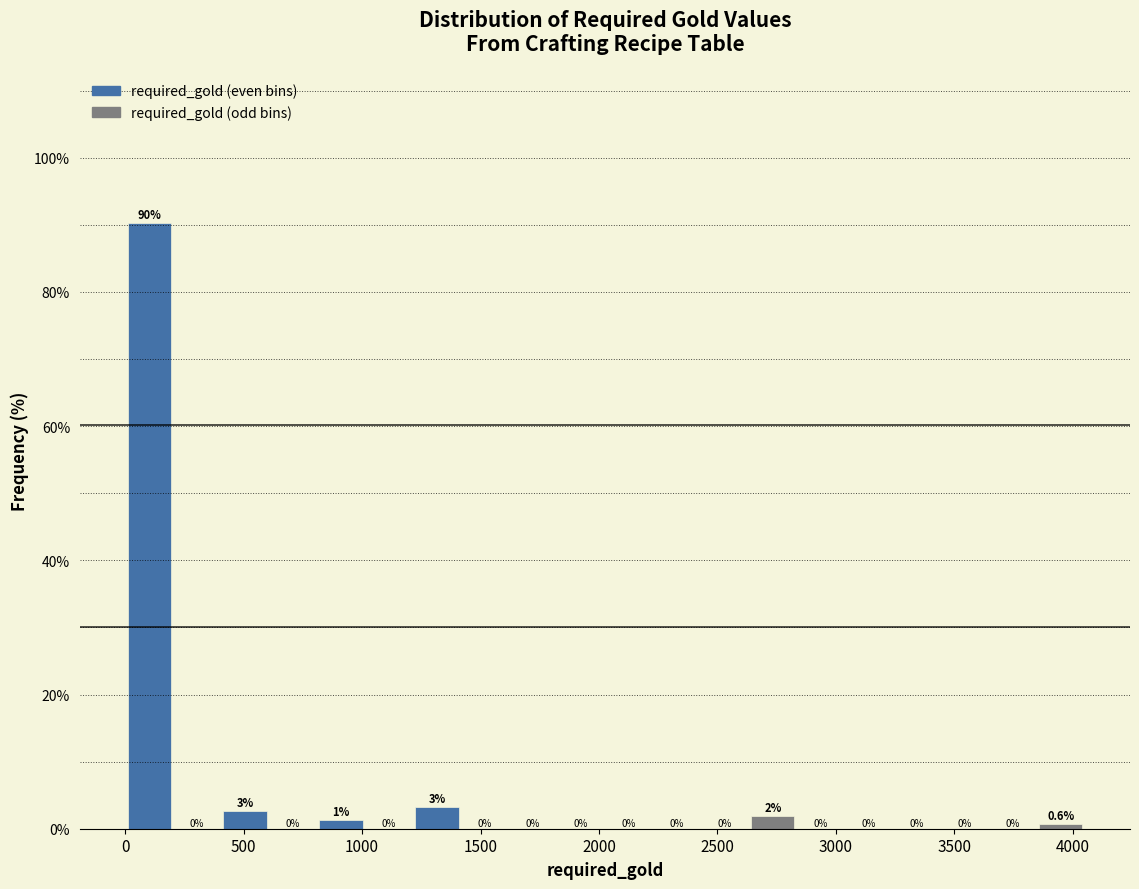

Which range on the x-axis has the tallest bar?

0 to 200